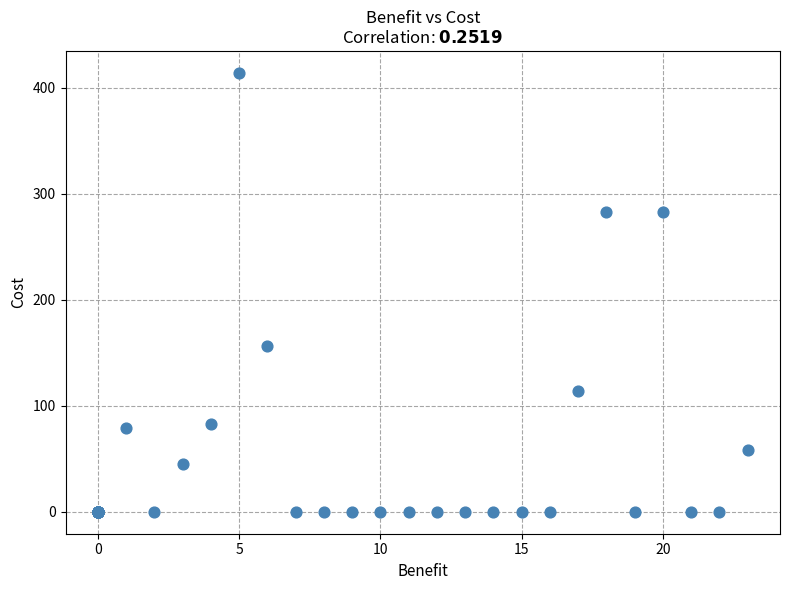

What Y value in the scatter plot is closest to 207?

156.0